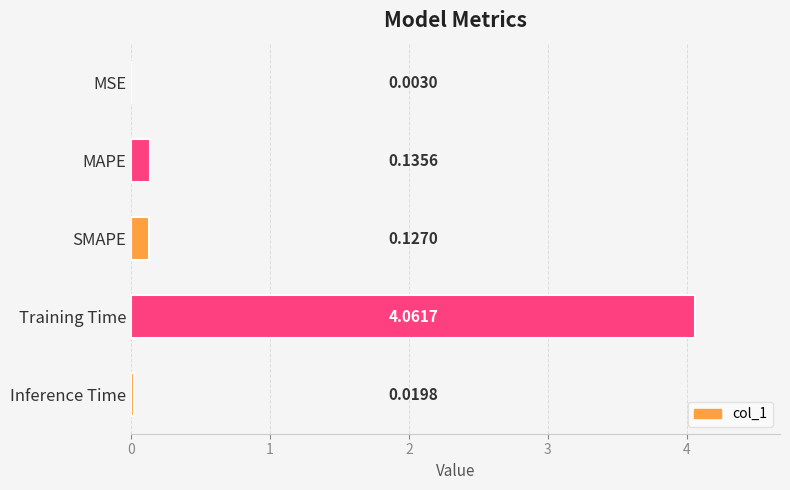

Which has a higher value, Inference Time or SMAPE?

SMAPE